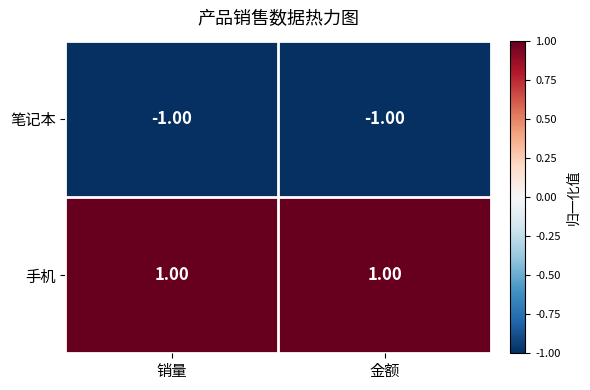

Which series has the largest total across all categories?

手机